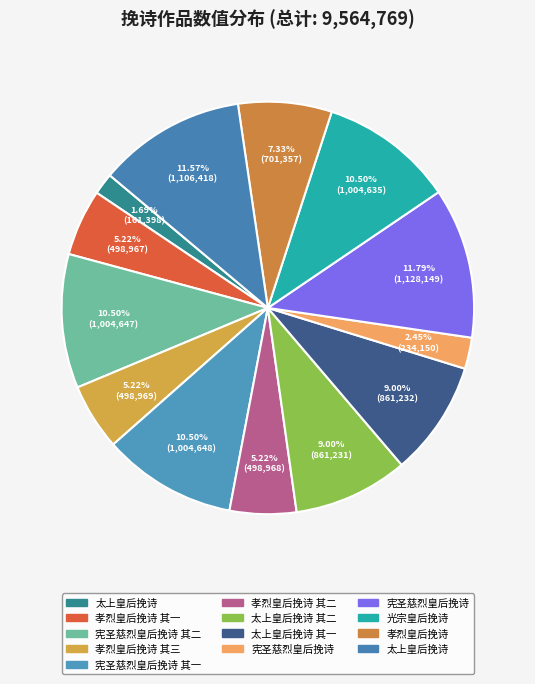

How many slices are in this pie chart?

13